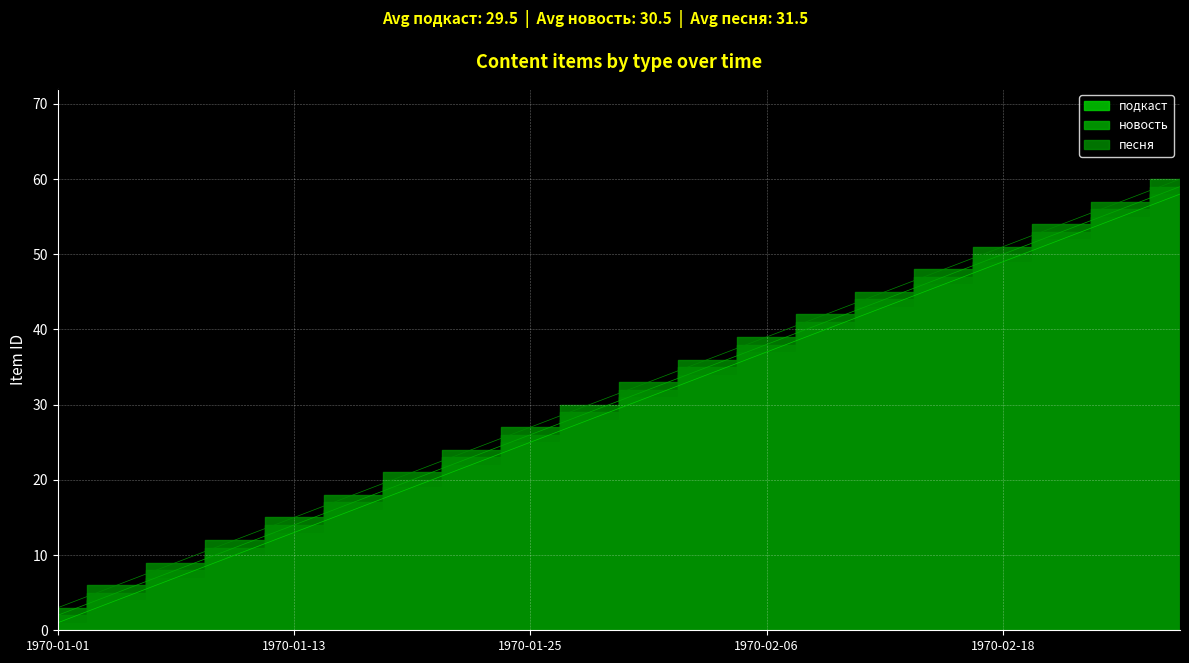

The value of подкаст at 1970-01-19 is 11. True or false?

False